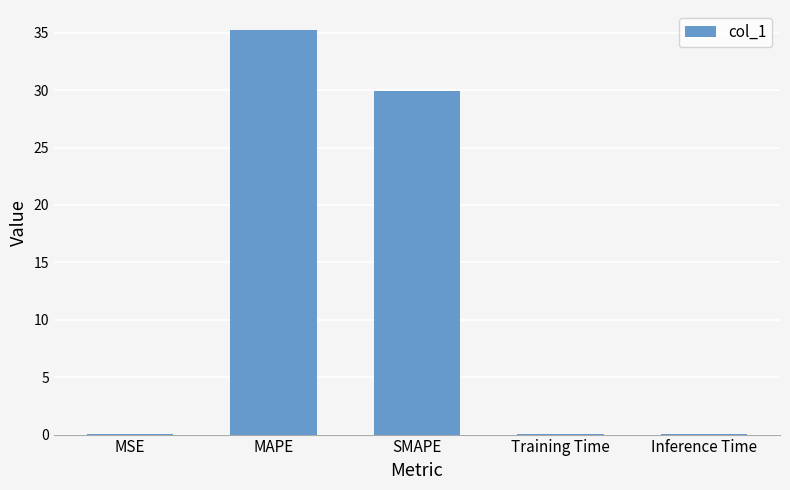

Between Training Time and MAPE, which is larger?

MAPE